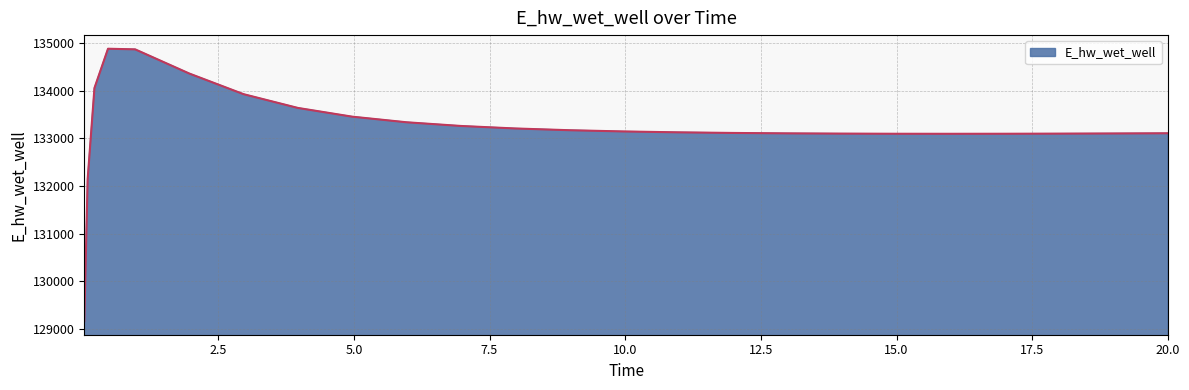

What is the difference between the maximum and minimum values?

5715.6